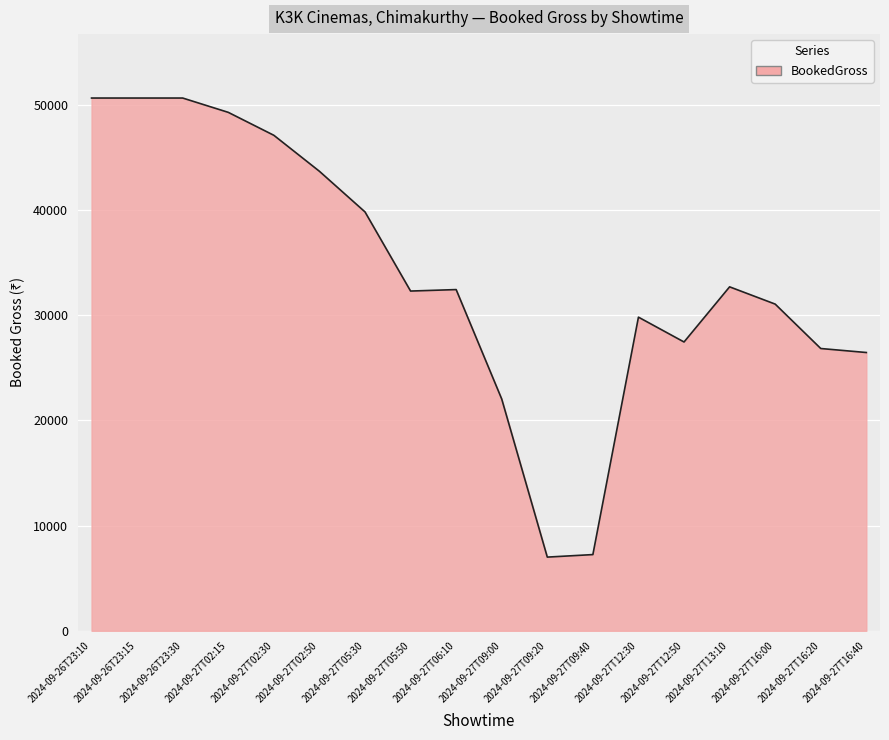

Between 2024-09-27T12:50 and 2024-09-27T16:40, which is larger?

2024-09-27T12:50